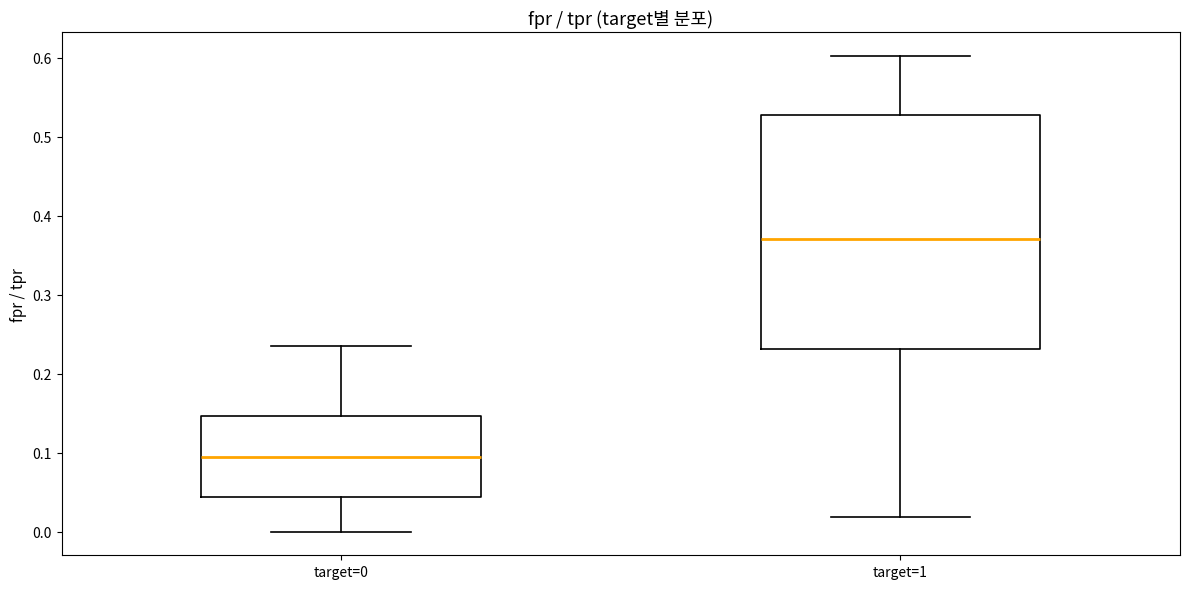

Which box's median line is the highest?

target=1